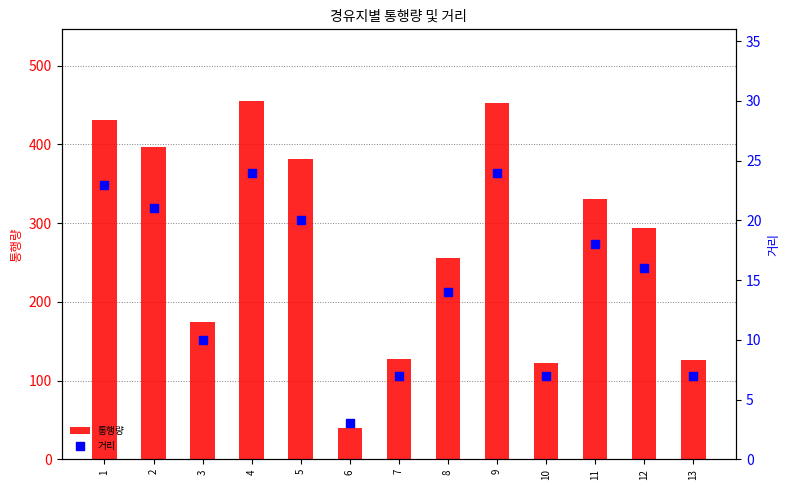

At how many categories does at least one series exceed 42?

12